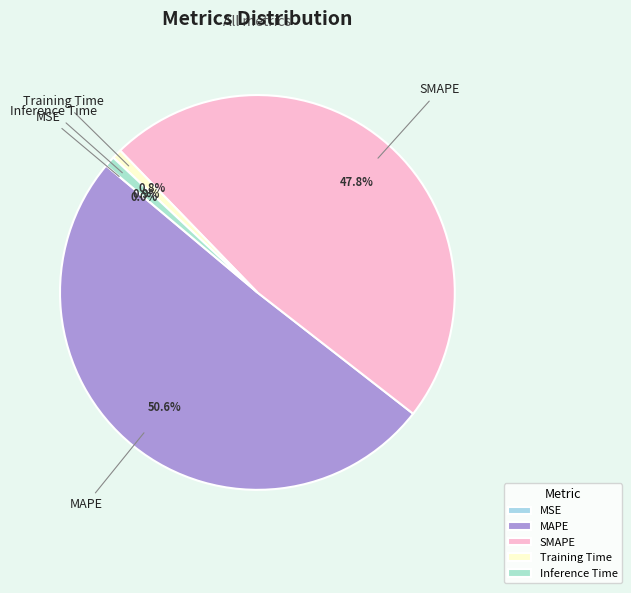

Which has a higher value, SMAPE or Inference Time?

SMAPE